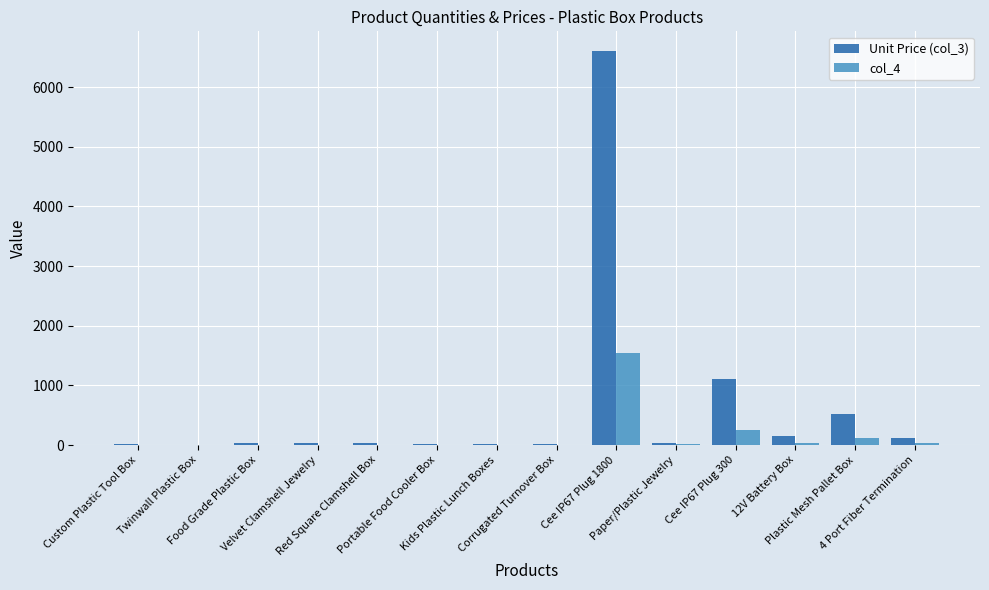

At which label does Unit Price (col_3) reach its peak?

Cee IP67 Plug 1800